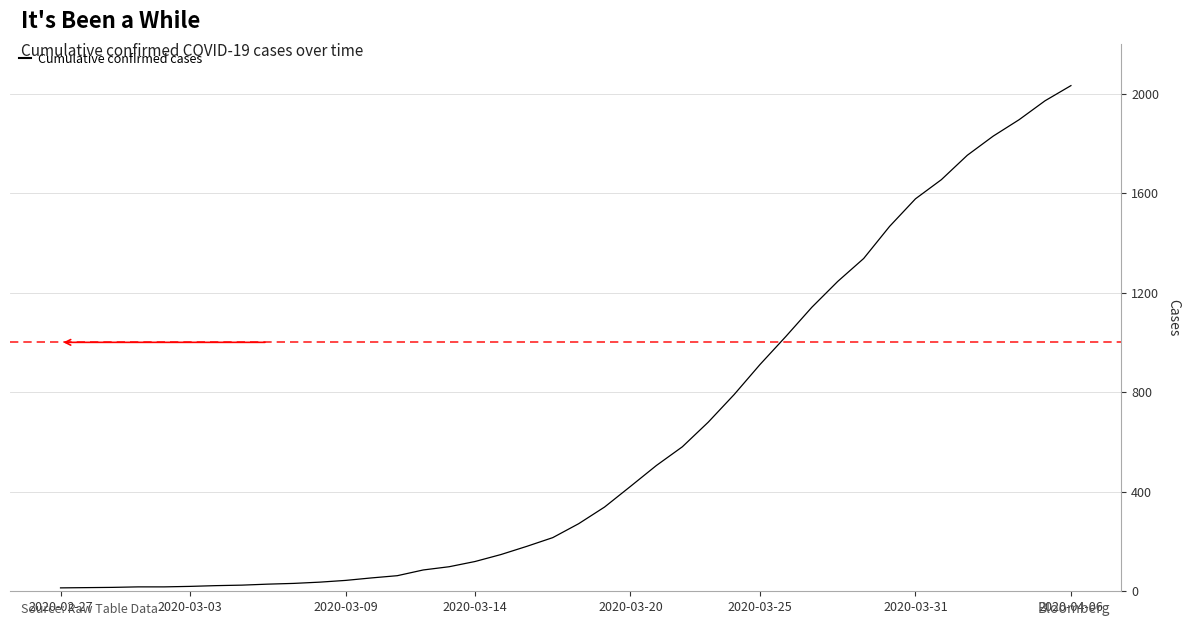

What is the difference between the maximum and minimum values?

2019